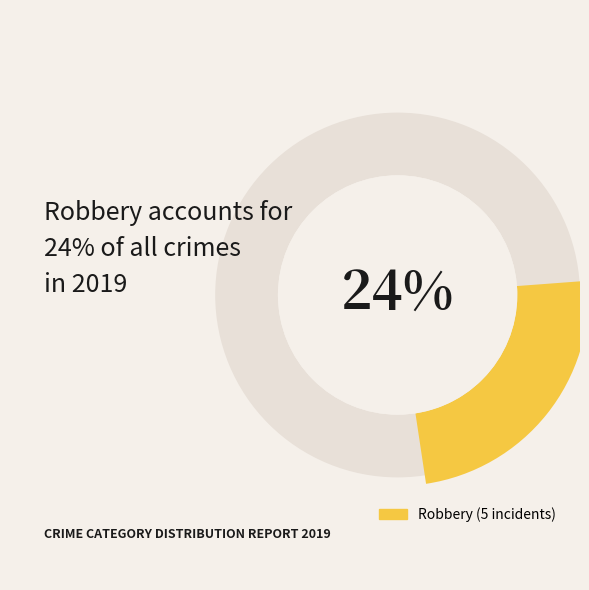

Which slice is the largest?

Robbery